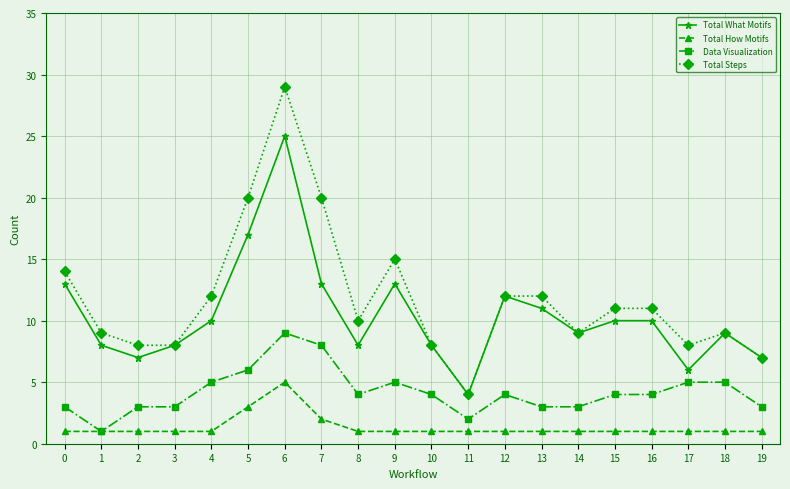

What is the smallest value displayed?

1